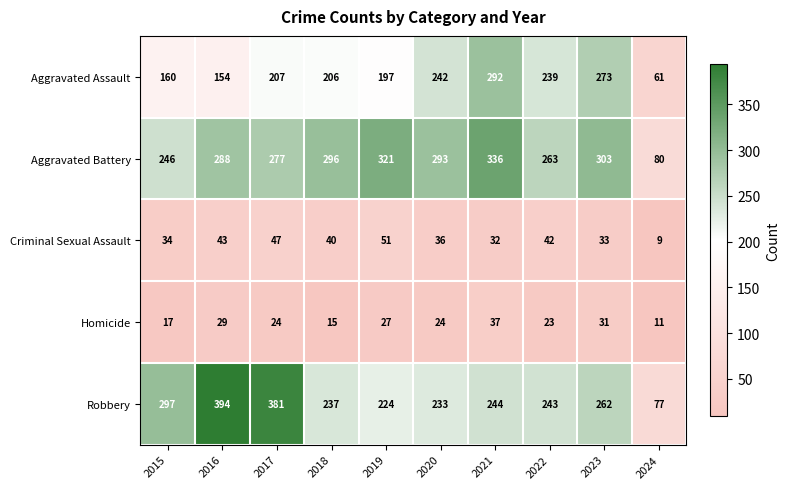

Which series has the largest total across all categories?

Aggravated Battery